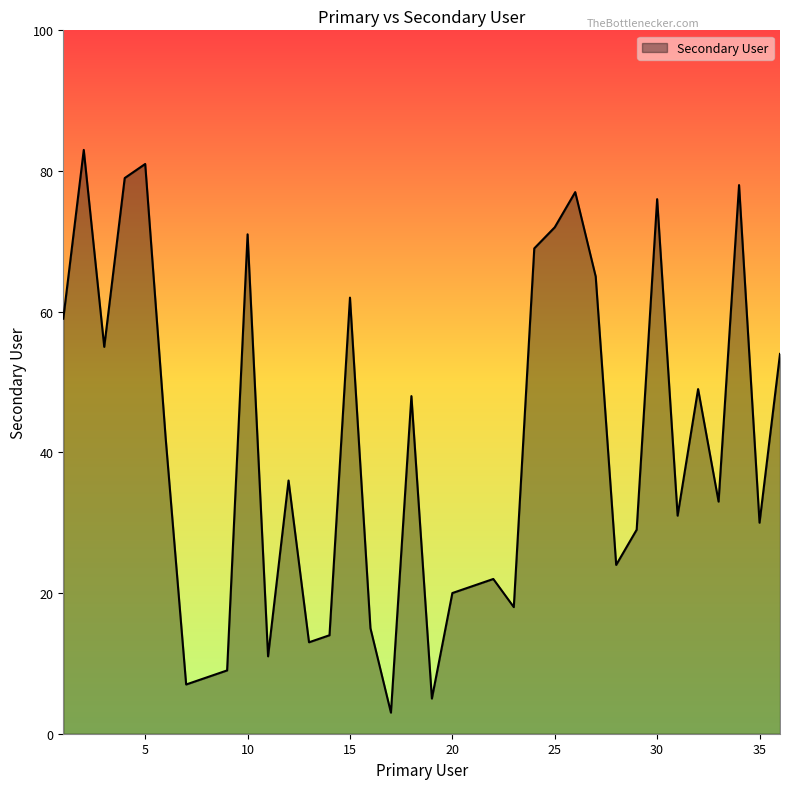

What is the minimum value shown in the chart?

3